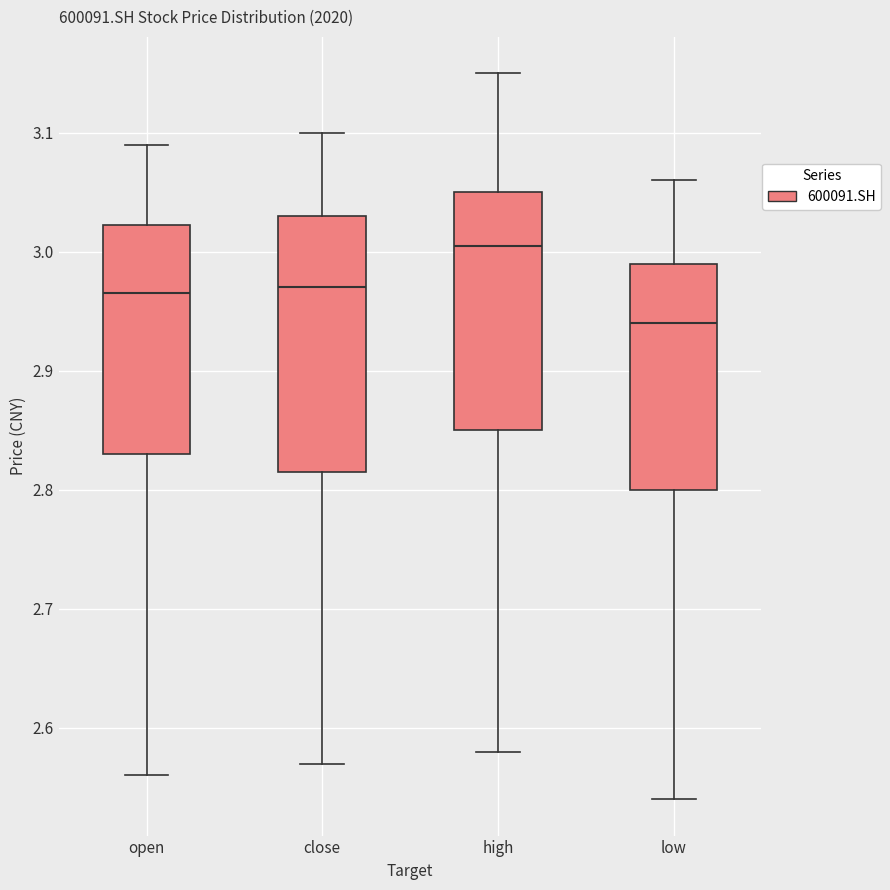

Reading left to right, read every box against the y-axis: the position of its median line, the range the box covers, and the ends of its whiskers. The values are not printed on the chart, so give them approximately, as read against the axis.

open: median 2.97, box 2.83 to 3.02, whiskers 2.56 to 3.09
close: median 2.97, box 2.82 to 3.03, whiskers 2.57 to 3.10
high: median 3.01, box 2.85 to 3.05, whiskers 2.58 to 3.15
low: median 2.94, box 2.80 to 2.99, whiskers 2.54 to 3.06